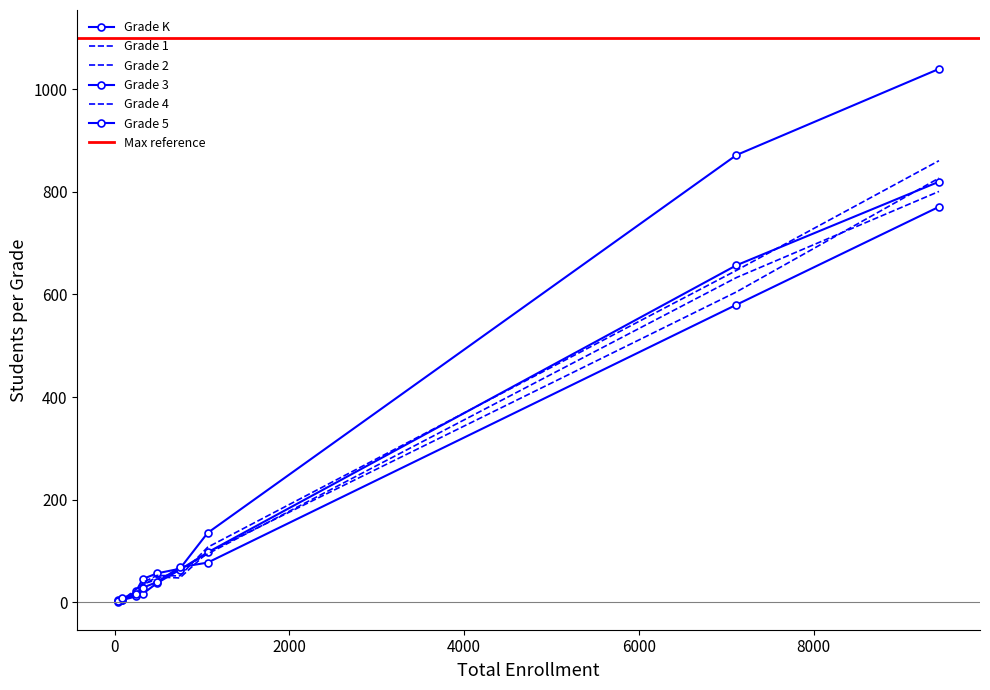

Reading left to right, transcribe all the data shown in this chart.

Grade K: African American=65	American Indian or Alaska Native=4	Asian=56	Filipino=21	Hispanic or Latino=1040	Pacific Islander=5	White=872	Two or More Races=135	Not Reported=45
Grade 1: African American=51	American Indian or Alaska Native=3	Asian=52	Filipino=15	Hispanic or Latino=861	Pacific Islander=6	White=647	Two or More Races=107	Not Reported=38
Grade 2: African American=47	American Indian or Alaska Native=4	Asian=49	Filipino=25	Hispanic or Latino=827	Pacific Islander=5	White=605	Two or More Races=97	Not Reported=33
Grade 3: African American=63	American Indian or Alaska Native=4	Asian=37	Filipino=11	Hispanic or Latino=820	Pacific Islander=1	White=657	Two or More Races=97	Not Reported=16
Grade 4: African American=63	American Indian or Alaska Native=5	Asian=44	Filipino=13	Hispanic or Latino=801	Pacific Islander=3	White=633	Two or More Races=94	Not Reported=35
Grade 5: African American=68	American Indian or Alaska Native=8	Asian=39	Filipino=16	Hispanic or Latino=771	Pacific Islander=2	White=580	Two or More Races=77	Not Reported=28